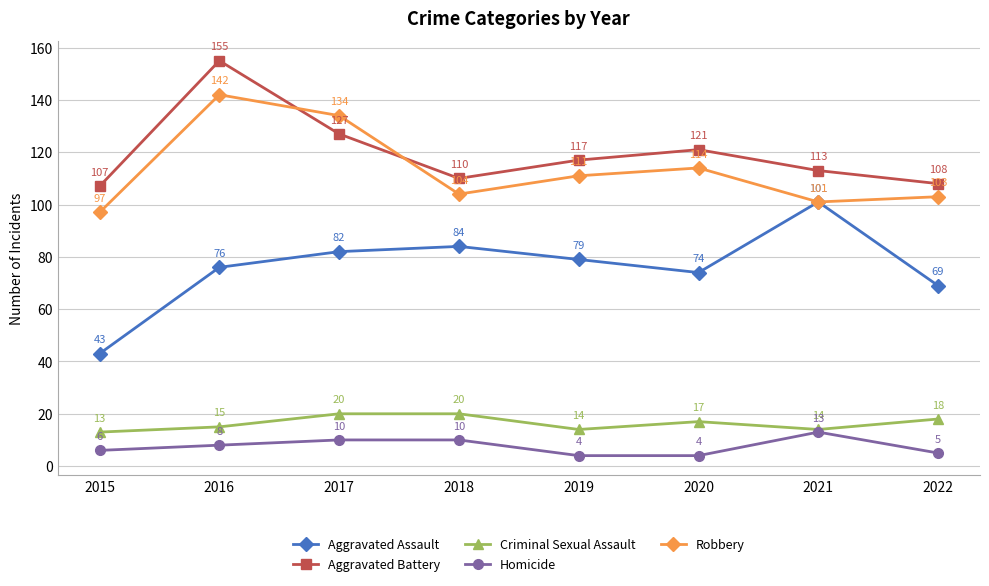

What are all the series names shown in the legend?

Aggravated Assault, Aggravated Battery, Criminal Sexual Assault, Homicide, Robbery